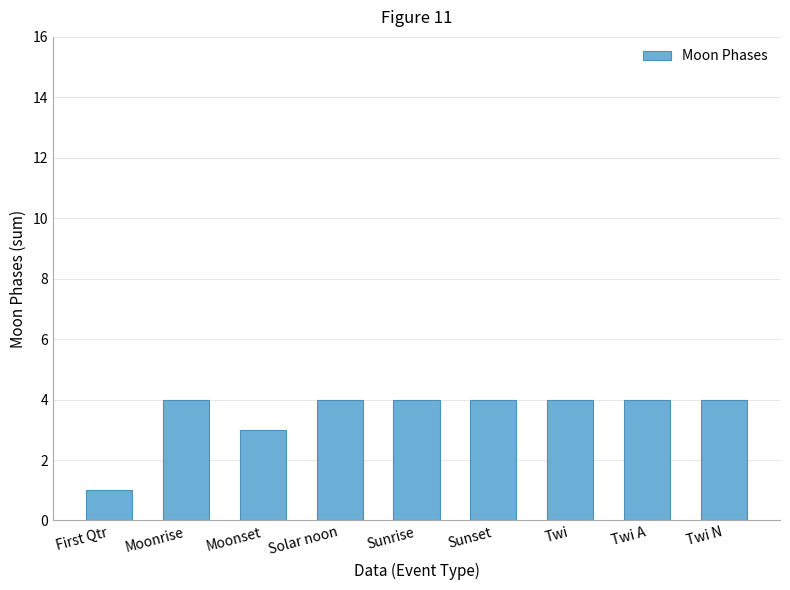

What is the average value?

4